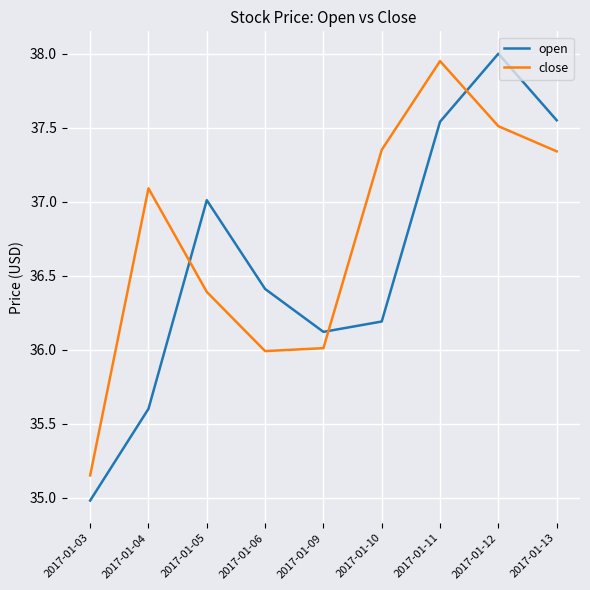

List the series in order of their overall mean, highest first.

close, open